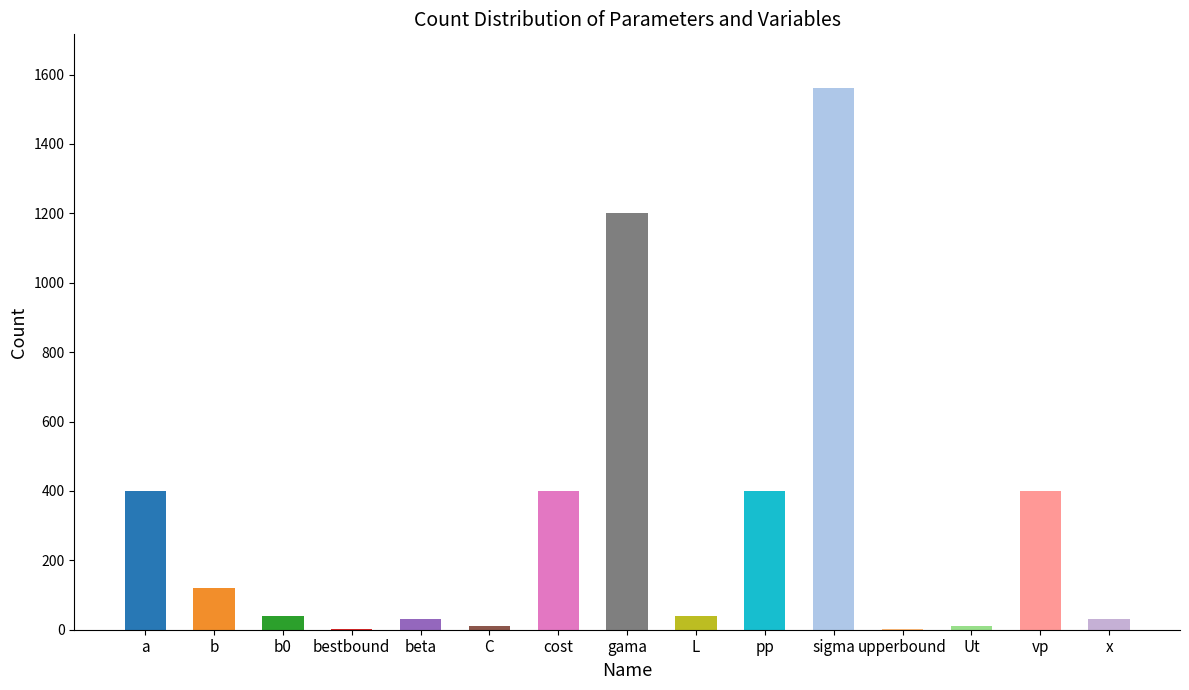

Reading right to left, transcribe all the data shown in this chart.

30	400	10	1	1560	400	40	1200	400	10	30	1	40	120	400